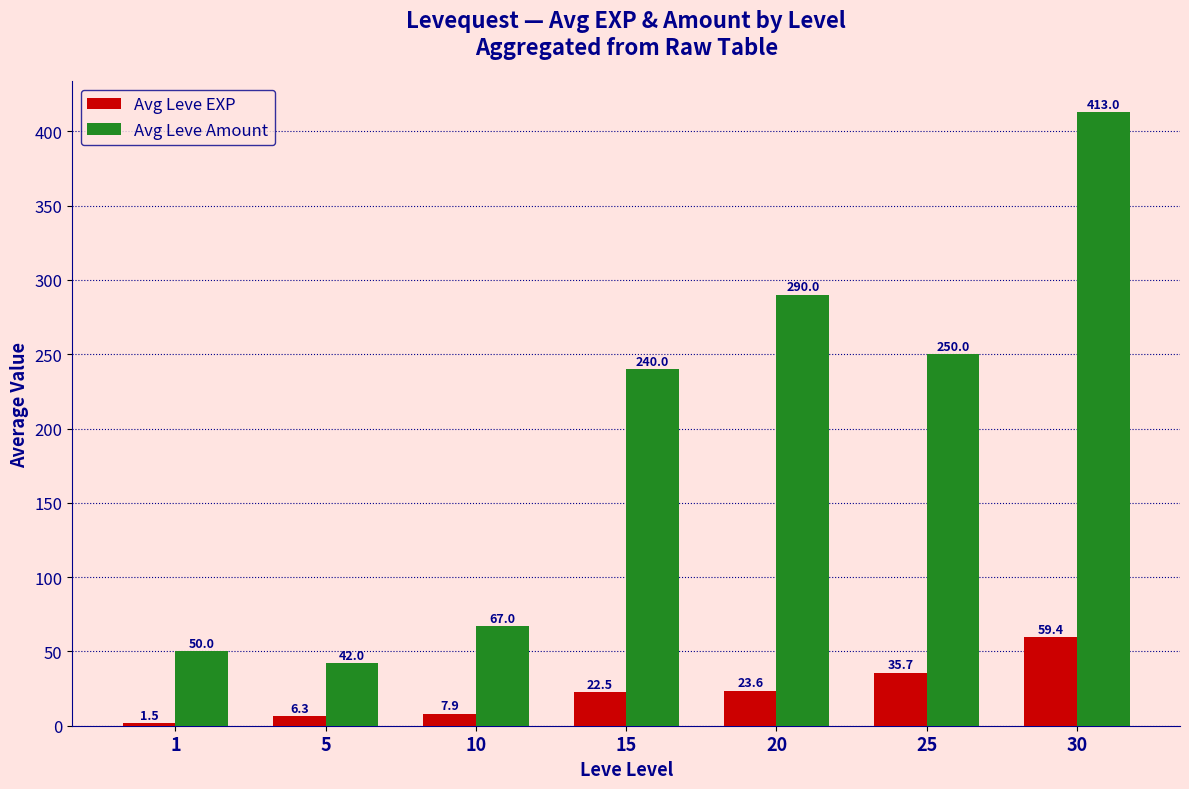

What is the sum of all Avg Leve Amount values?

1352.0